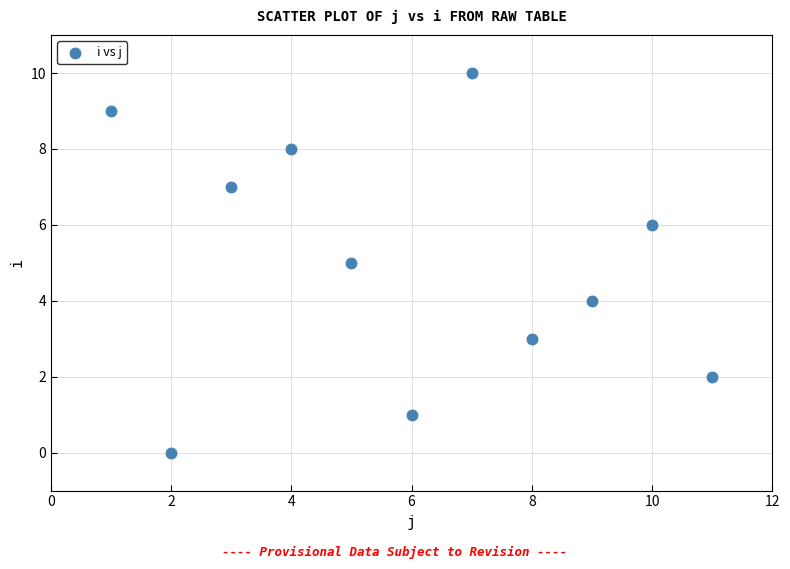

What is the average Y value?

5